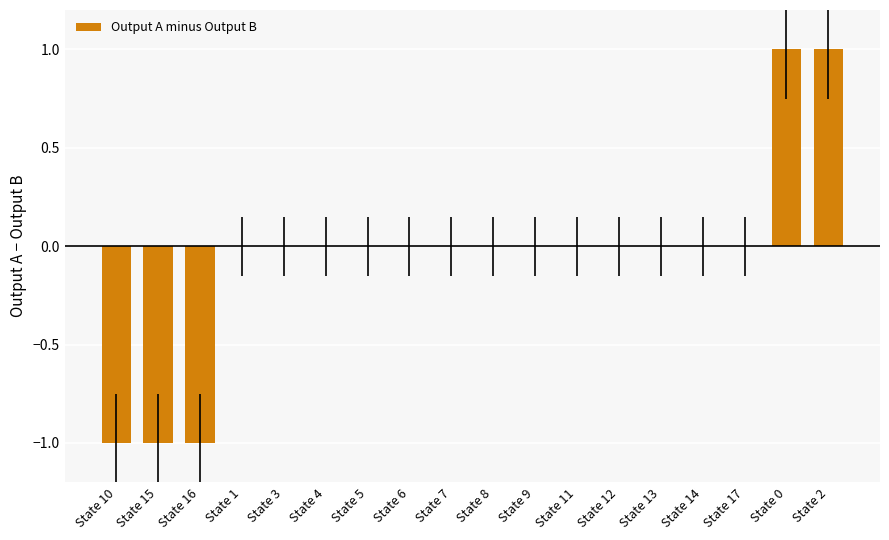

What is the change in value from State 5 to State 0?

+1